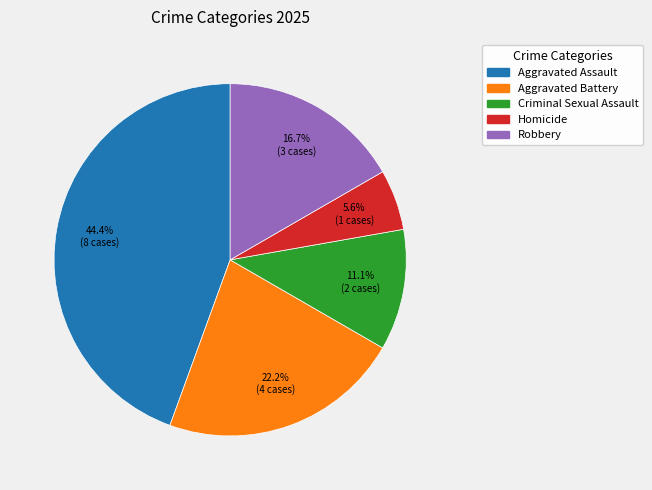

What percentage is the Aggravated Battery slice, to the nearest percent?

22%